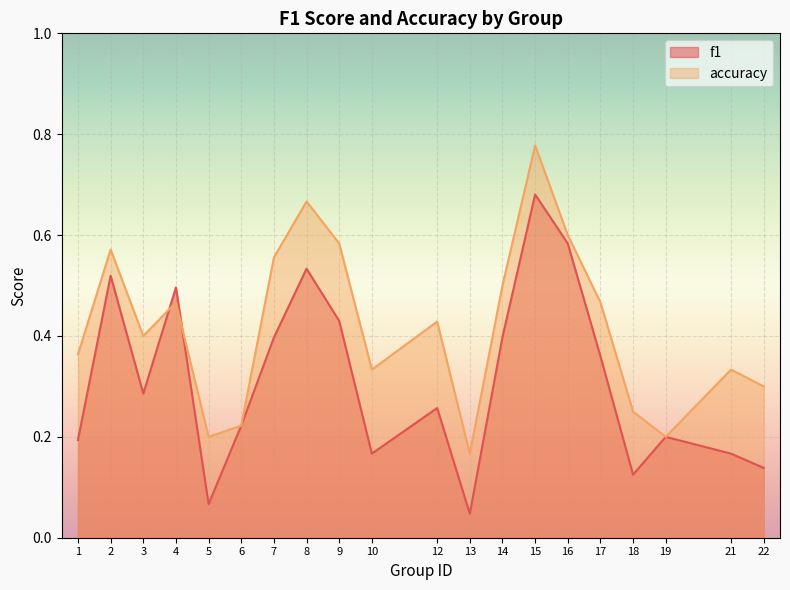

Between 14 and 15, which series saw the biggest shift?

f1